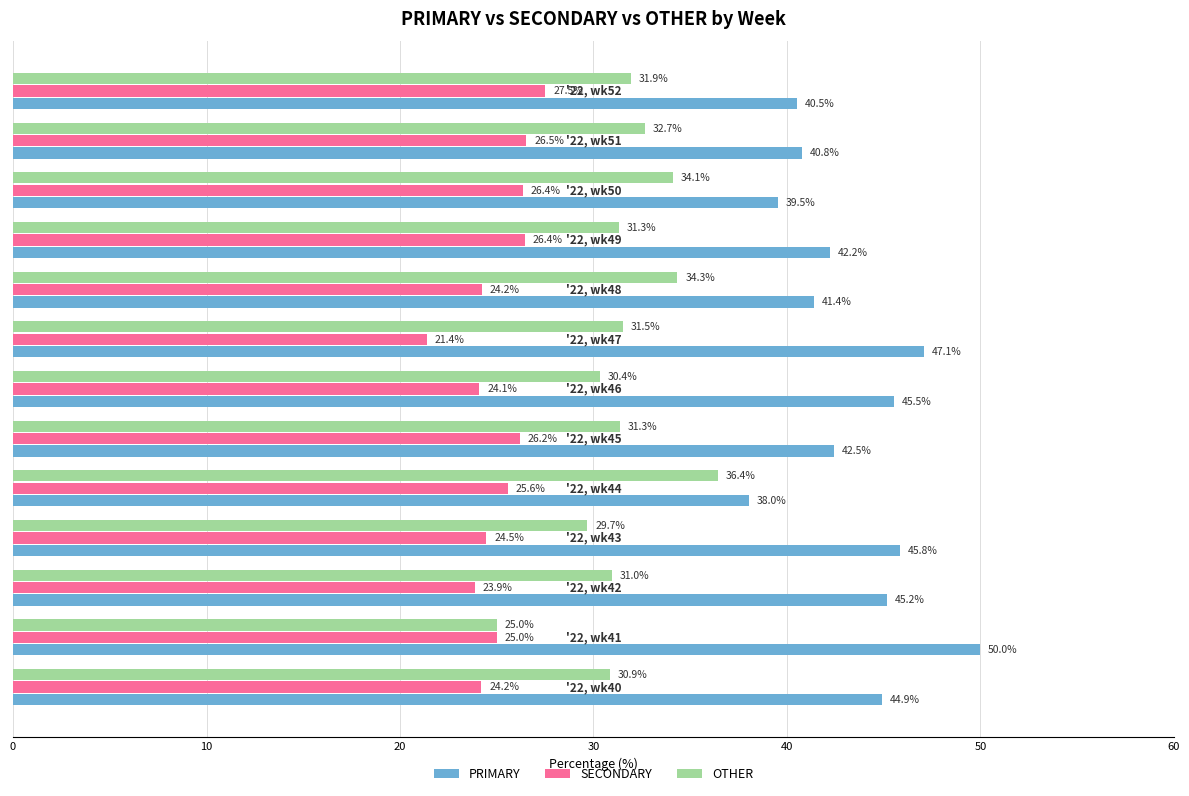

What is the maximum value shown in the chart?

50.0